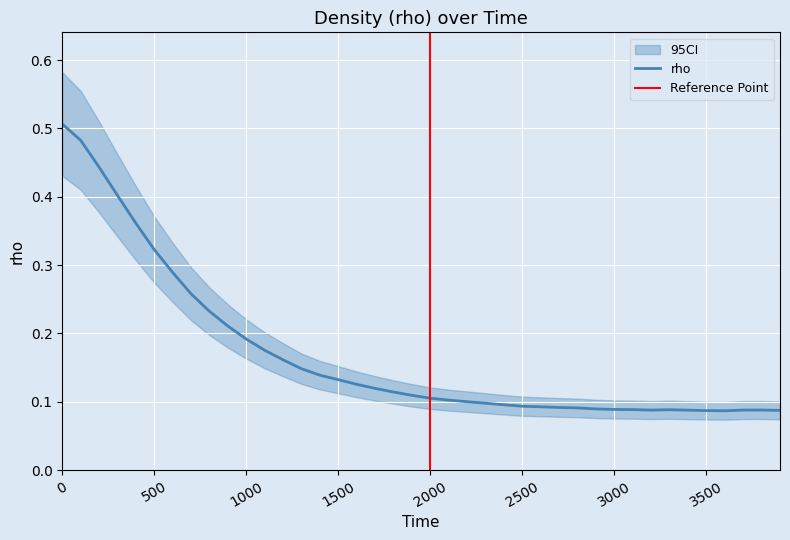

How many values are between 0 and 1?

40